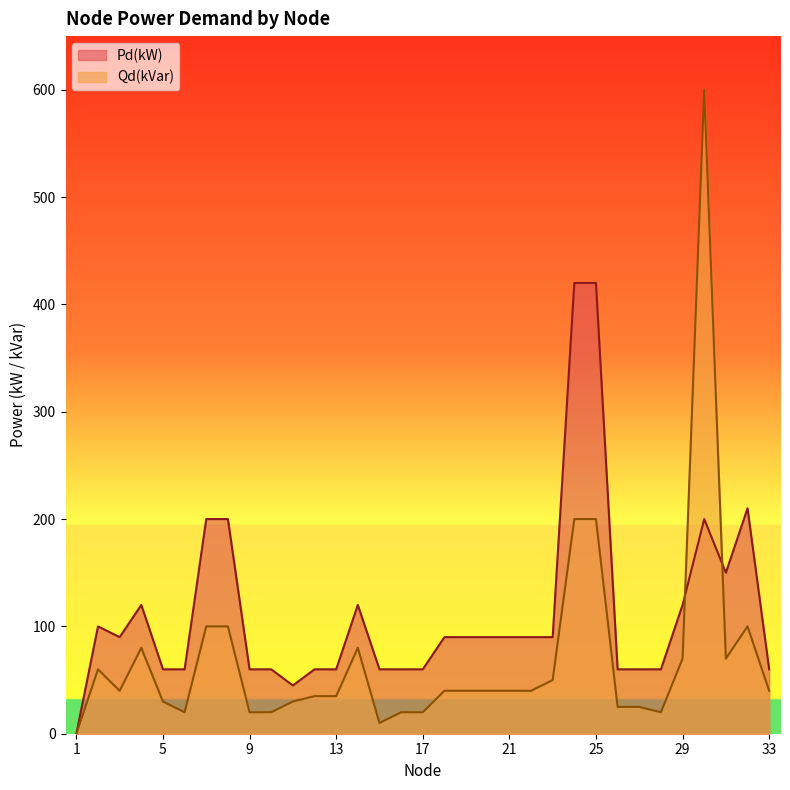

Is it true that Qd(kVar) equals 20 at 17?

True